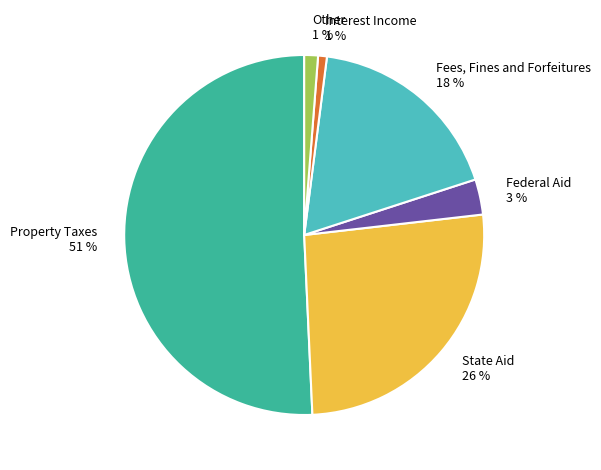

The Fees, Fines and Forfeitures slice represents 18% of the pie. True or false?

True